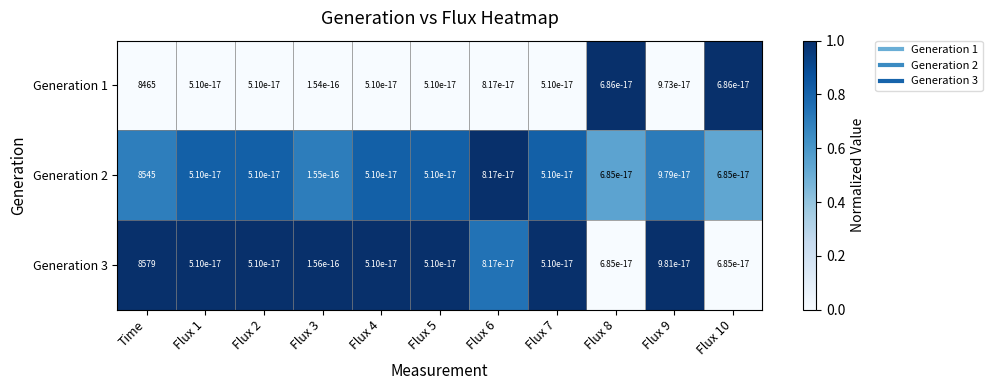

Which label corresponds to the largest value in the chart?

Time